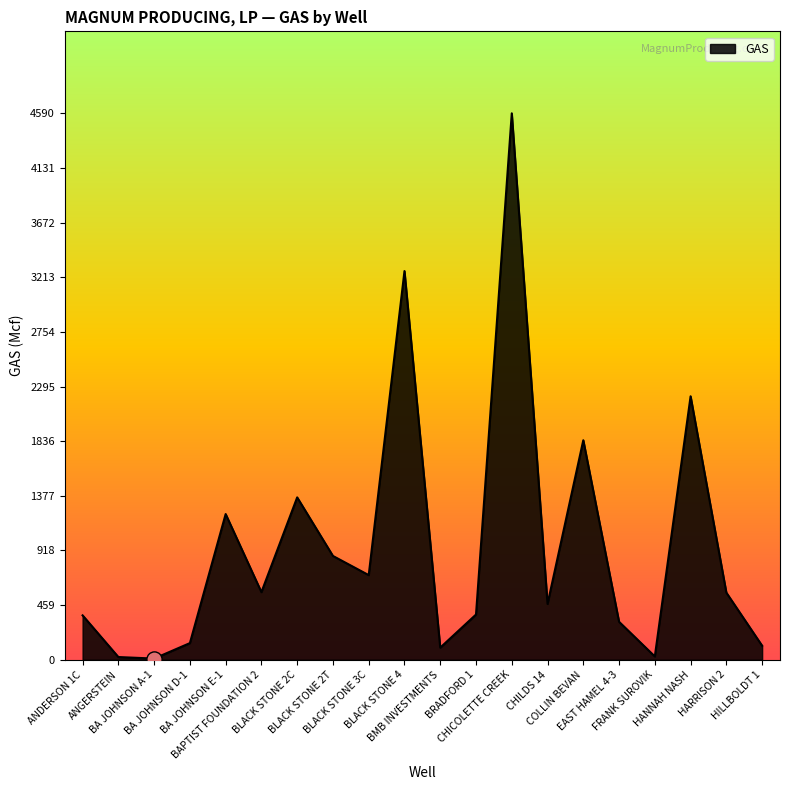

Approximately how many times larger is the value at HANNAH NASH compared to BA JOHNSON E-1?

1.8